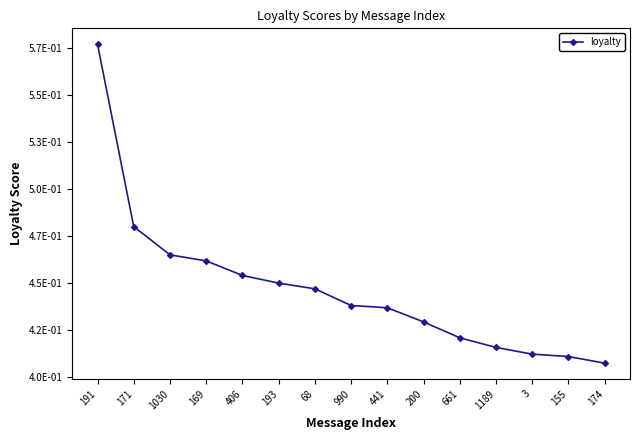

True or false: there are more than 2 points higher than both neighbors.

False